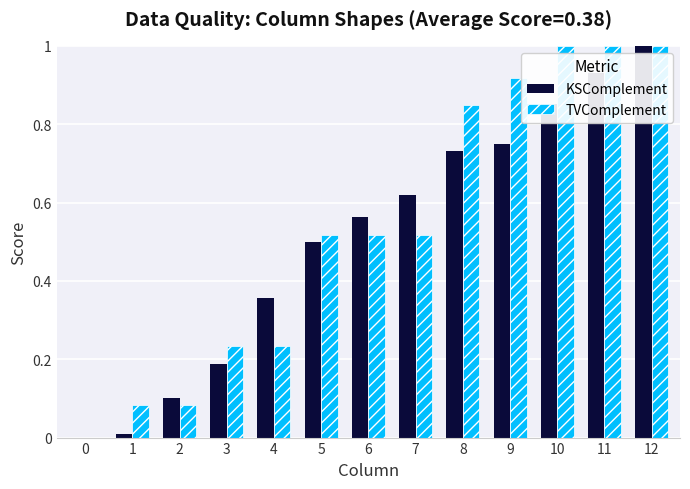

Is it true that TVComplement equals 0.1 at 2?

True